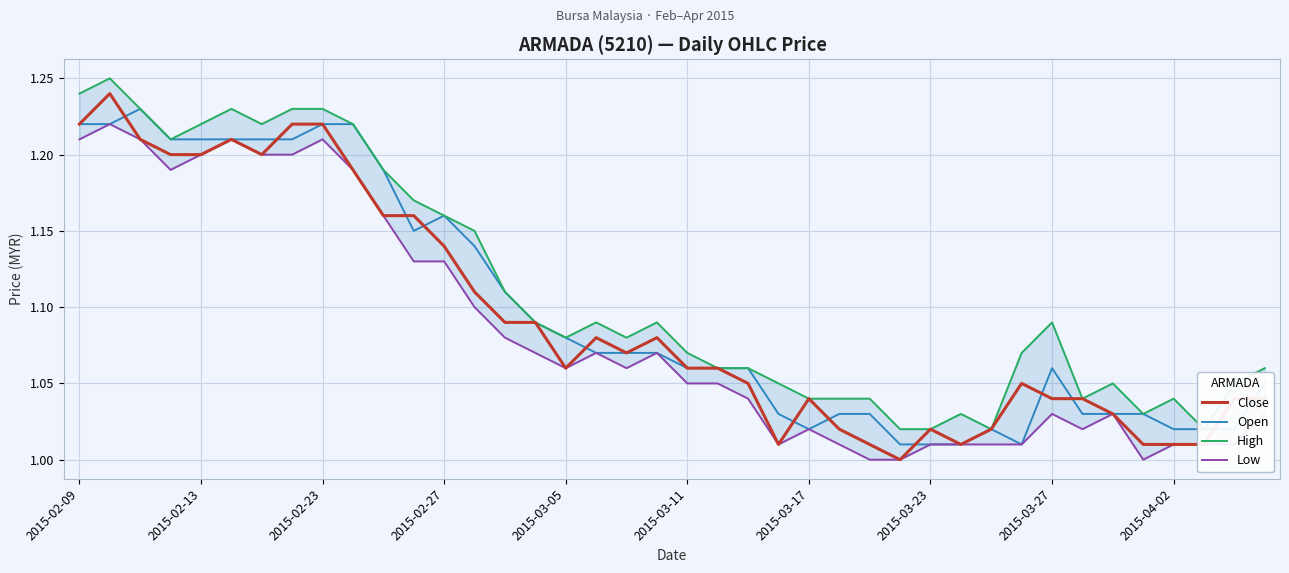

At how many categories does at least one series exceed 1?

40